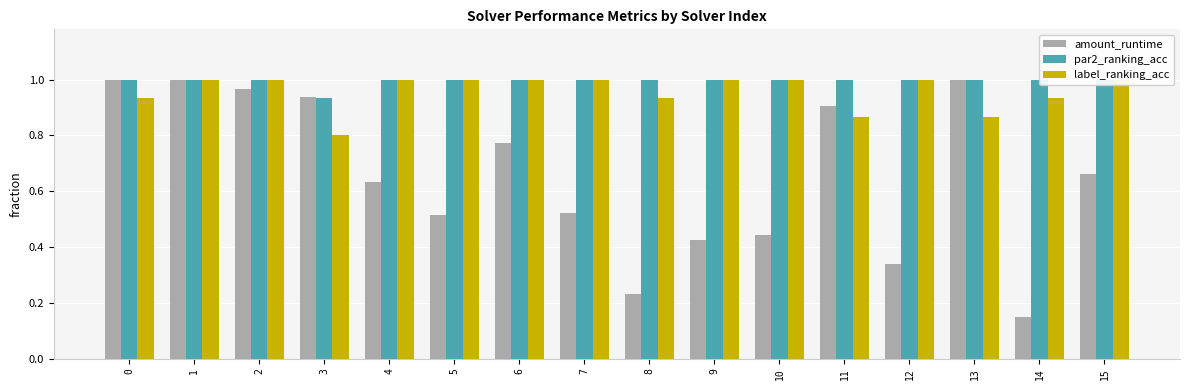

What is the value of the par2_ranking_acc bar at the 3rd from the left?

1.0